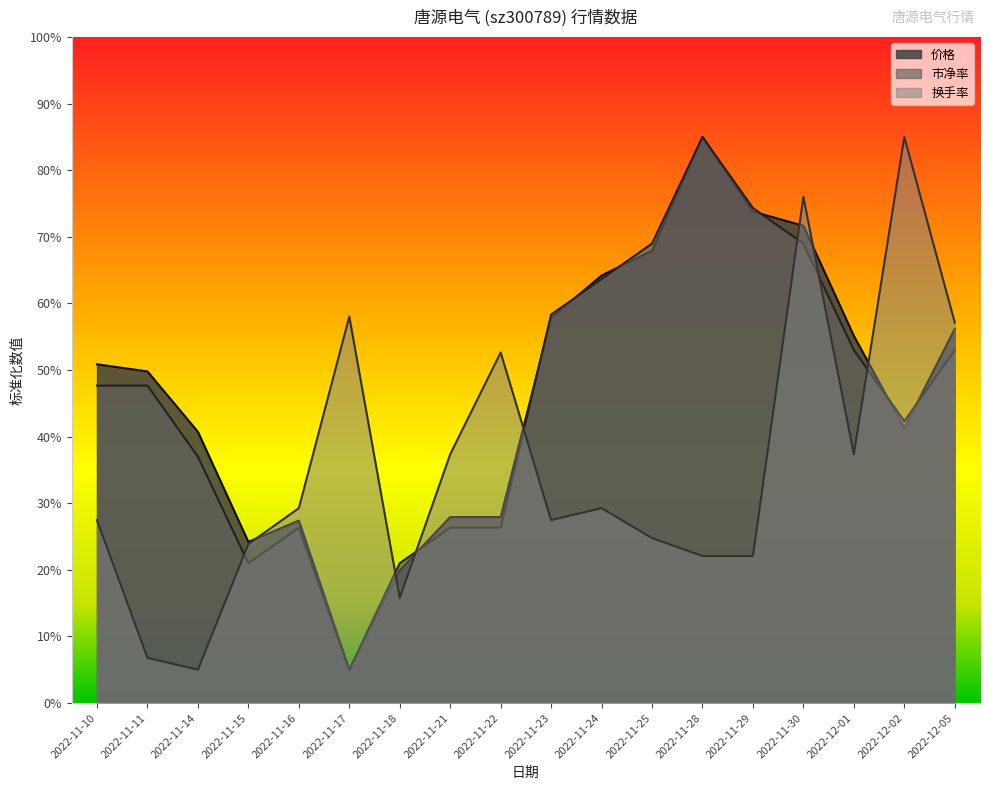

Reading left to right, list all the values displayed in this chart.

价格: 2022-11-10=50.9	2022-11-11=49.8	2022-11-14=40.7	2022-11-15=24.2	2022-11-16=27.4	2022-11-17=5.0	2022-11-18=19.9	2022-11-21=27.9	2022-11-22=27.9	2022-11-23=57.8	2022-11-24=64.2	2022-11-25=67.9	2022-11-28=85.0	2022-11-29=73.8	2022-11-30=71.7	2022-12-01=55.1	2022-12-02=41.3	2022-12-05=56.2
市净率: 2022-11-10=47.7	2022-11-11=47.7	2022-11-14=37.0	2022-11-15=21.0	2022-11-16=26.3	2022-11-17=5.0	2022-11-18=21.0	2022-11-21=26.3	2022-11-22=26.3	2022-11-23=58.3	2022-11-24=63.7	2022-11-25=69.0	2022-11-28=85.0	2022-11-29=74.3	2022-11-30=69.0	2022-12-01=53.0	2022-12-02=42.3	2022-12-05=53.0
换手率: 2022-11-10=27.5	2022-11-11=6.8	2022-11-14=5.0	2022-11-15=23.9	2022-11-16=29.3	2022-11-17=58.0	2022-11-18=15.8	2022-11-21=37.4	2022-11-22=52.6	2022-11-23=27.5	2022-11-24=29.3	2022-11-25=24.8	2022-11-28=22.1	2022-11-29=22.1	2022-11-30=76.0	2022-12-01=37.4	2022-12-02=85.0	2022-12-05=57.1